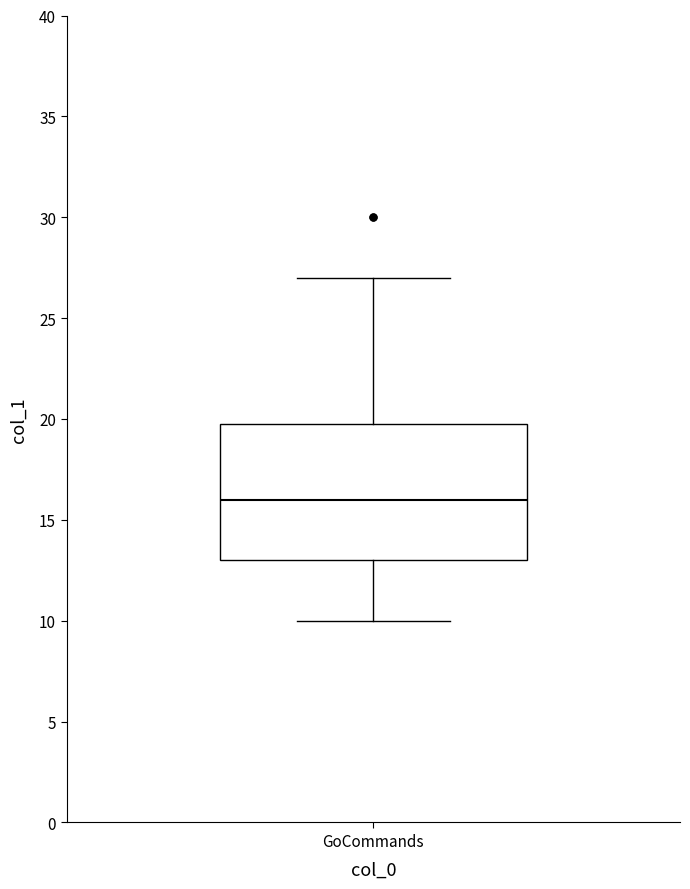

Read this box plot against the y-axis: the position of the median line, the range covered by the box, and the ends of both whiskers. The values are not printed on the chart, so give them approximately, as read against the axis.

median 16, box 13 to 20, whiskers 10 to 27